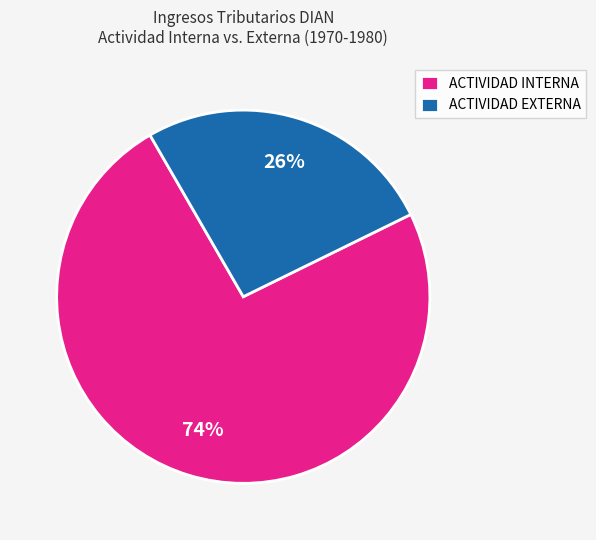

What is the ratio of the value at ACTIVIDAD EXTERNA to the value at ACTIVIDAD INTERNA?

0.4